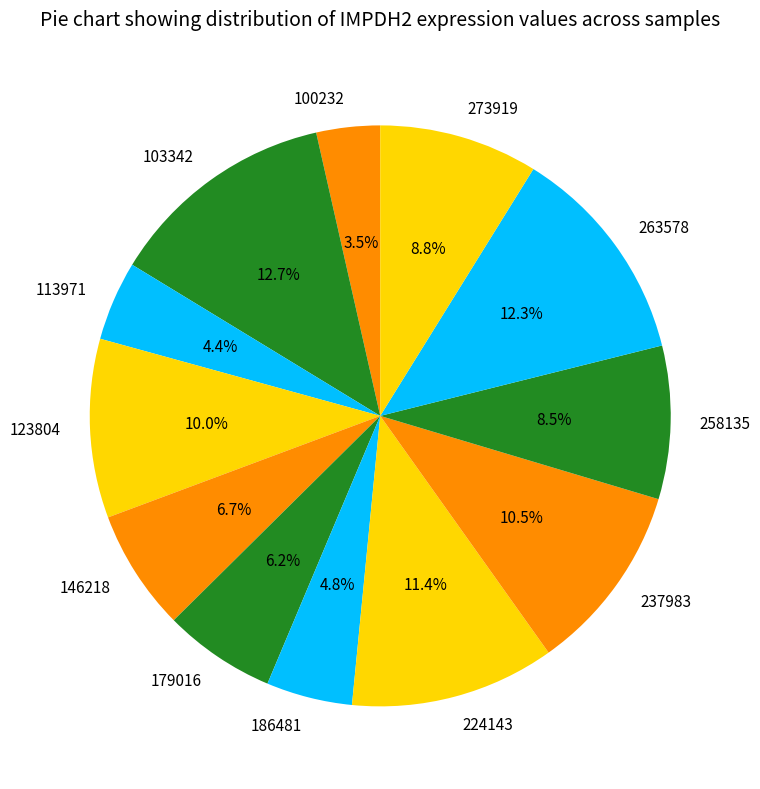

To the nearest percent, what portion does 179016 represent?

6%